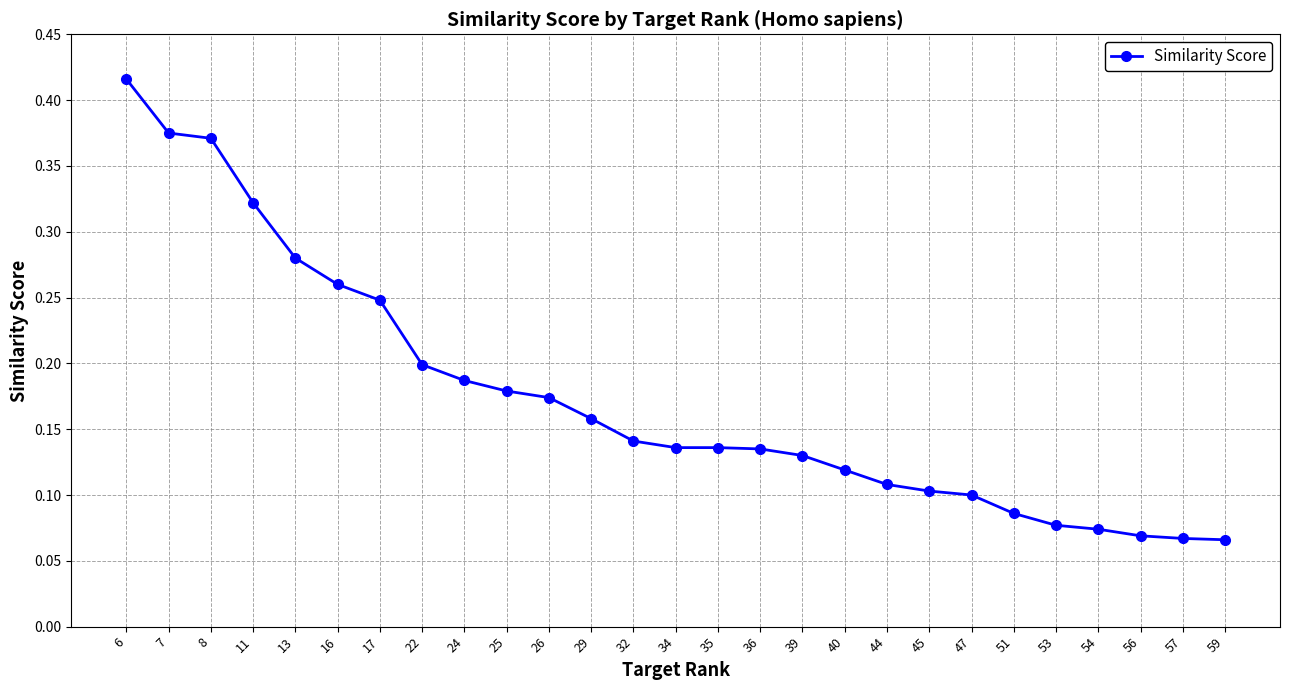

True or false: the data shows 0.2 at 26.

True